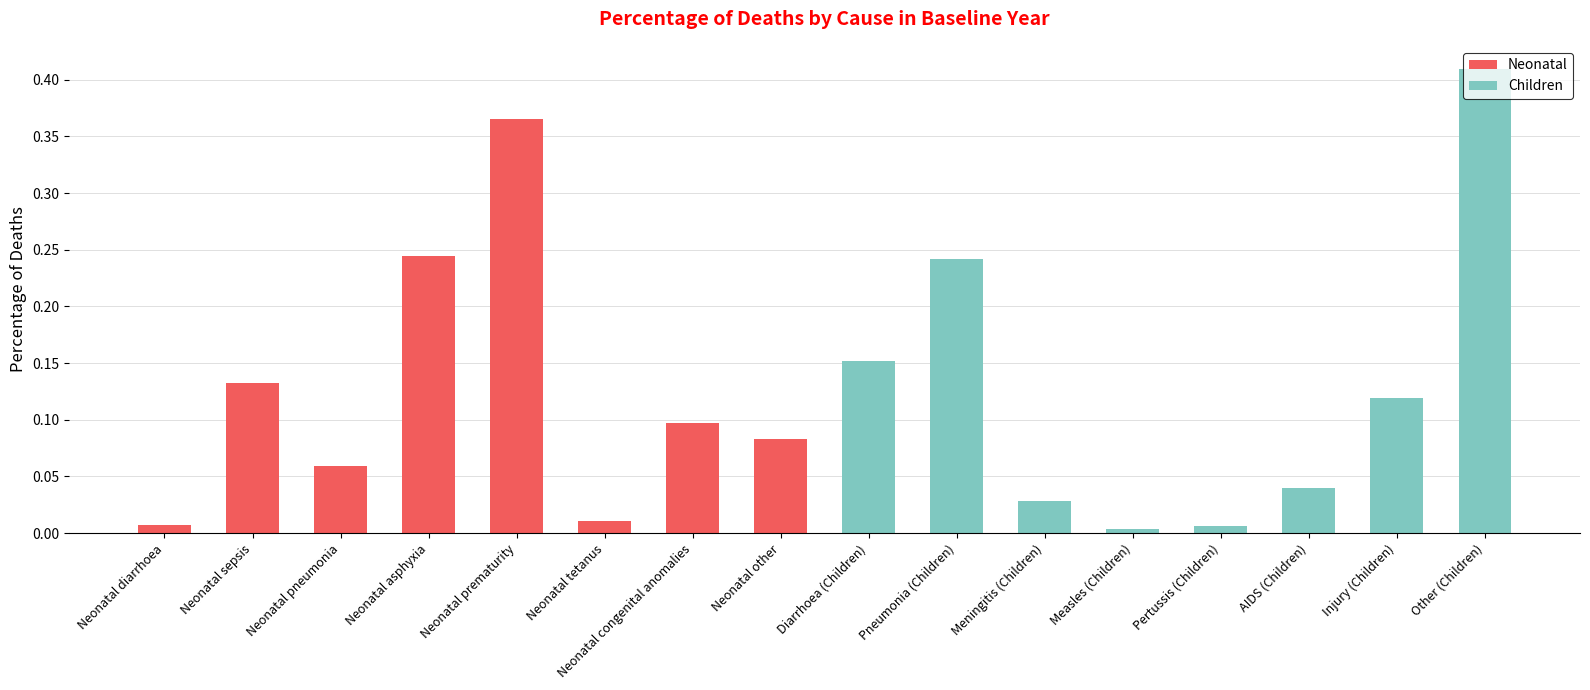

At which label does Neonatal reach its peak?

Neonatal prematurity